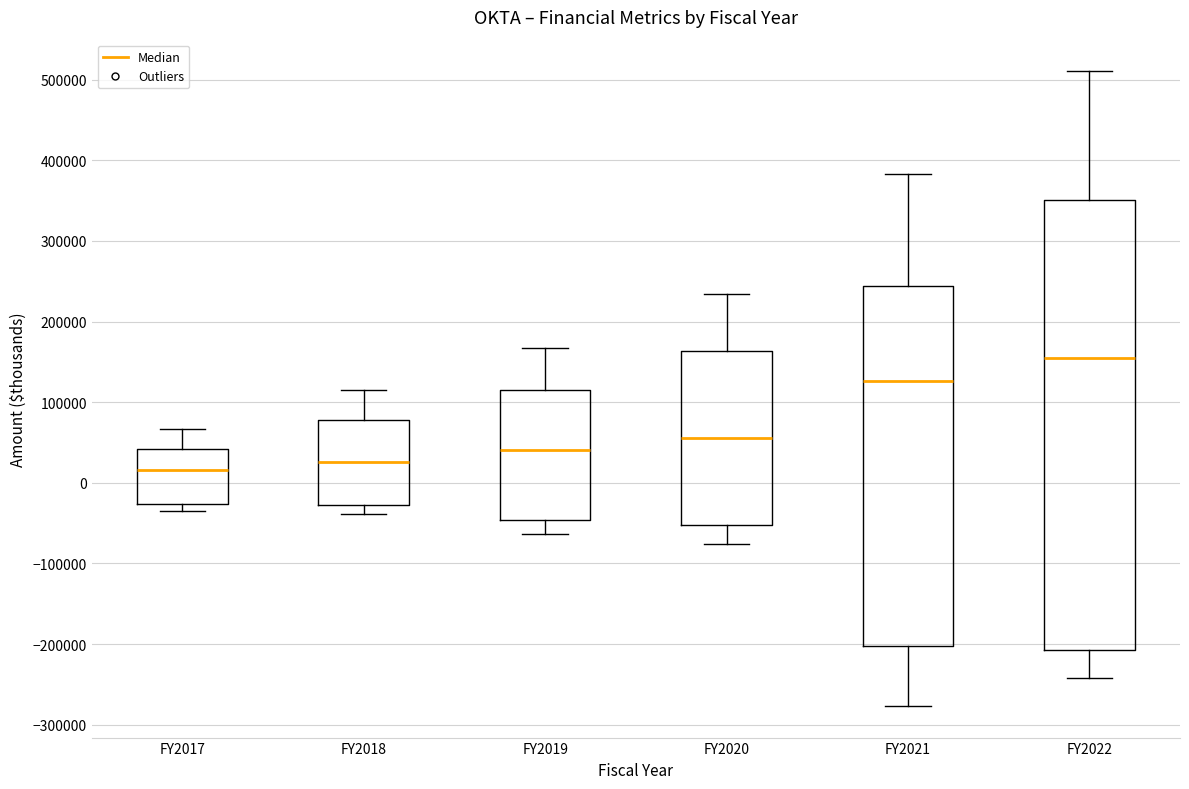

Reading left to right, read every box against the y-axis: the position of its median line, the range the box covers, and the ends of its whiskers. The values are not printed on the chart, so give them approximately, as read against the axis.

FY2017: median 20000, box -30000 to 40000, whiskers -30000 (just below the box's lower edge) to 70000
FY2018: median 30000, box -30000 to 80000, whiskers -40000 to 120000
FY2019: median 40000, box -50000 to 110000, whiskers -60000 to 170000
FY2020: median 60000, box -50000 to 160000, whiskers -80000 to 230000
FY2021: median 130000, box -200000 to 240000, whiskers -280000 to 380000
FY2022: median 150000, box -210000 to 350000, whiskers -240000 to 510000